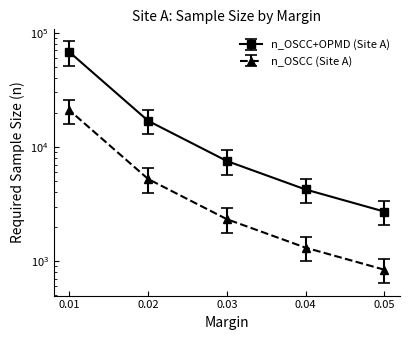

Is this an area chart (filled region under the line)?

No